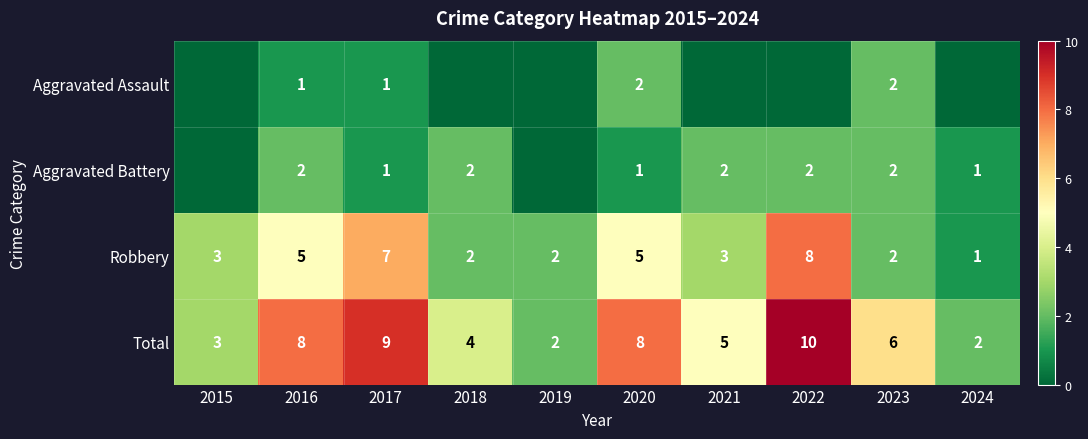

At how many categories does at least one series exceed 9?

1